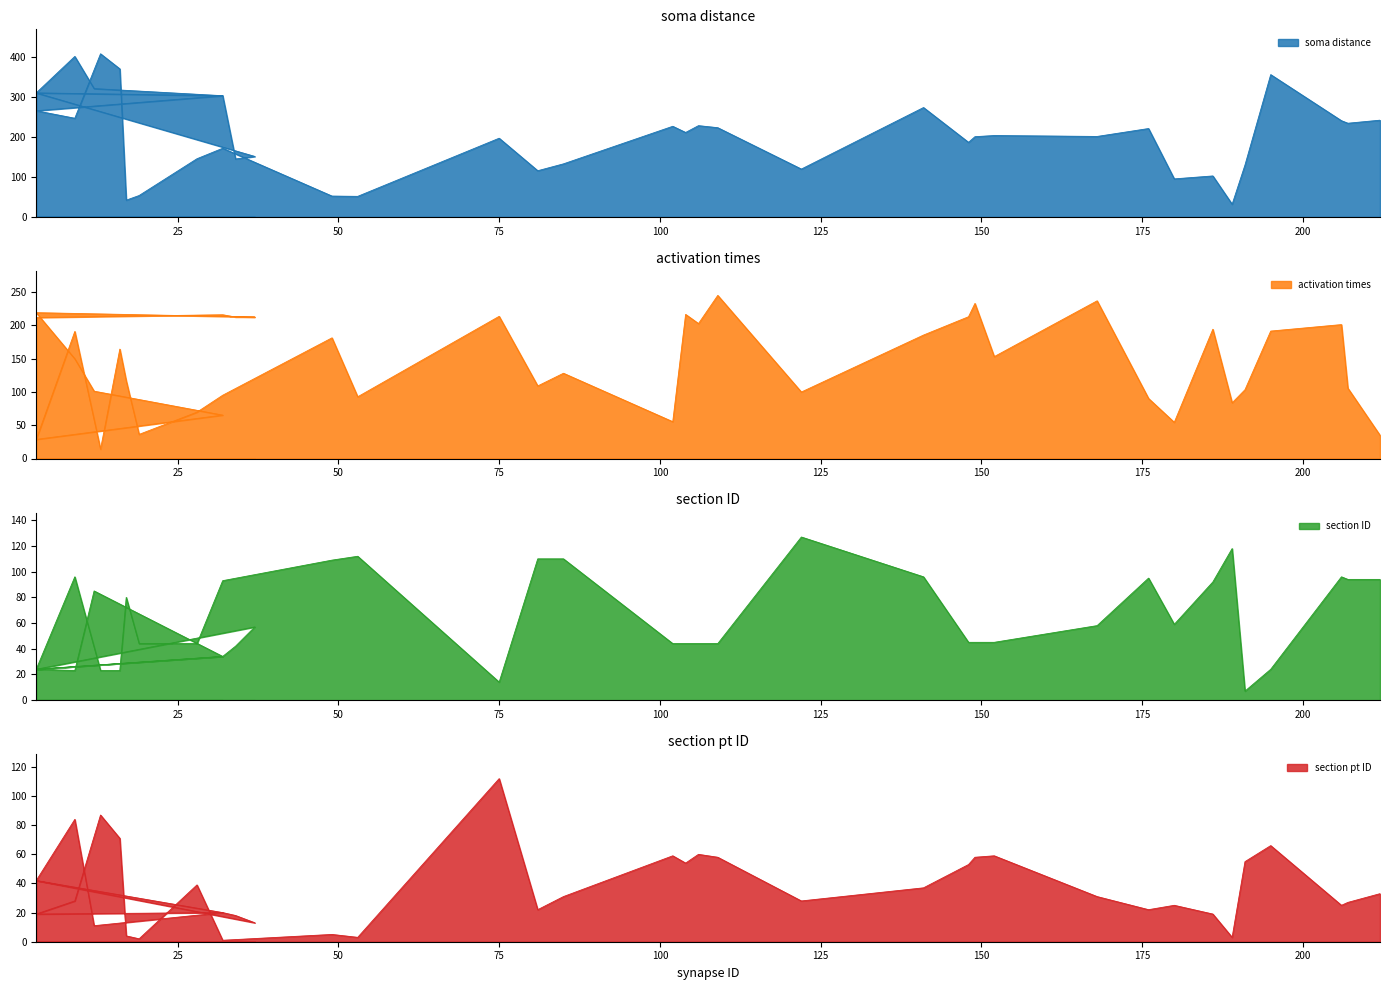

Reading left to right, extract all data points from this chart.

soma distance: 3=311.2	32=304.1	34=145.4	37=151.7	3=311.2	9=402.7	12=322.0	32=304.1	3=266.3	9=247.5	13=409.3	16=371.4	17=42.0	19=53.6	28=145.9	32=172.2	49=52.2	53=51.5	75=197.4	81=115.9	85=133.1	102=227.3	104=211.9	106=229.0	109=223.8	122=120.0	141=274.4	148=187.1	149=201.3	152=204.2	168=201.9	176=221.7	180=95.4	186=102.8	189=31.7	191=130.3	195=357.0	206=241.4	207=235.0	212=242.7
activation times: 3=211.8	32=216.0	34=212.5	37=212.5	3=219.1	9=149.8	12=101.1	32=65.2	3=28.7	9=190.9	13=13.9	16=164.4	17=116.7	19=36.2	28=69.6	32=95.0	49=181.3	53=92.7	75=213.6	81=109.0	85=128.1	102=55.3	104=216.5	106=202.7	109=245.0	122=99.9	141=185.4	148=213.0	149=232.9	152=153.1	168=236.9	176=90.2	180=54.3	186=194.2	189=83.6	191=103.4	195=191.4	206=201.2	207=105.7	212=34.9
section ID: 3=24.0	32=34.0	34=42.0	37=57.0	3=24.0	9=23.0	12=85.0	32=34.0	3=24.0	9=96.0	13=23.0	16=23.0	17=80.0	19=44.0	28=44.0	32=93.0	49=109.0	53=112.0	75=14.0	81=110.0	85=110.0	102=44.0	104=44.0	106=44.0	109=44.0	122=127.0	141=96.0	148=45.0	149=45.0	152=45.0	168=58.0	176=95.0	180=59.0	186=92.0	189=118.0	191=7.0	195=24.0	206=96.0	207=94.0	212=94.0
section pt ID: 3=42.0	32=20.0	34=18.0	37=13.0	3=42.0	9=84.0	12=11.0	32=20.0	3=19.0	9=28.0	13=87.0	16=71.0	17=4.0	19=2.0	28=39.0	32=1.0	49=5.0	53=3.0	75=112.0	81=22.0	85=31.0	102=59.0	104=54.0	106=60.0	109=58.0	122=28.0	141=37.0	148=53.0	149=58.0	152=59.0	168=31.0	176=22.0	180=25.0	186=19.0	189=3.0	191=55.0	195=66.0	206=25.0	207=27.0	212=33.0